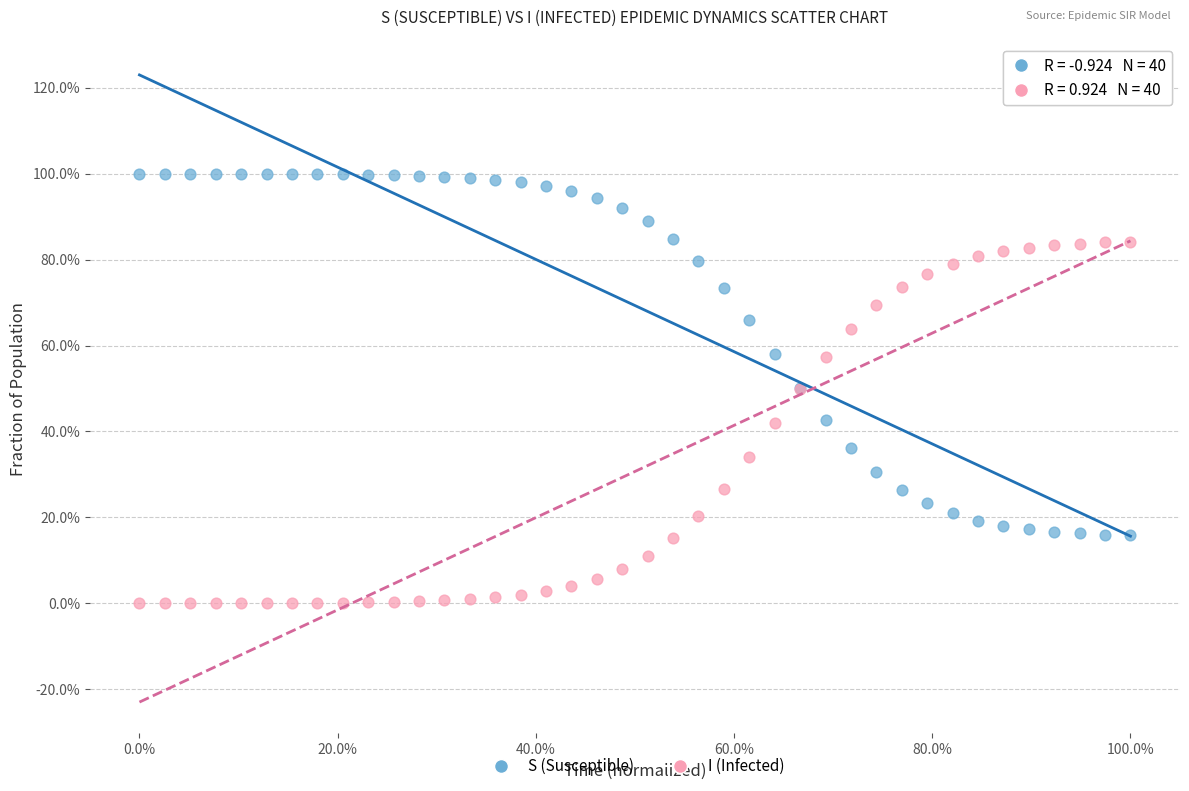

What are all the series names shown in the legend?

S (Susceptible), I (Infected)